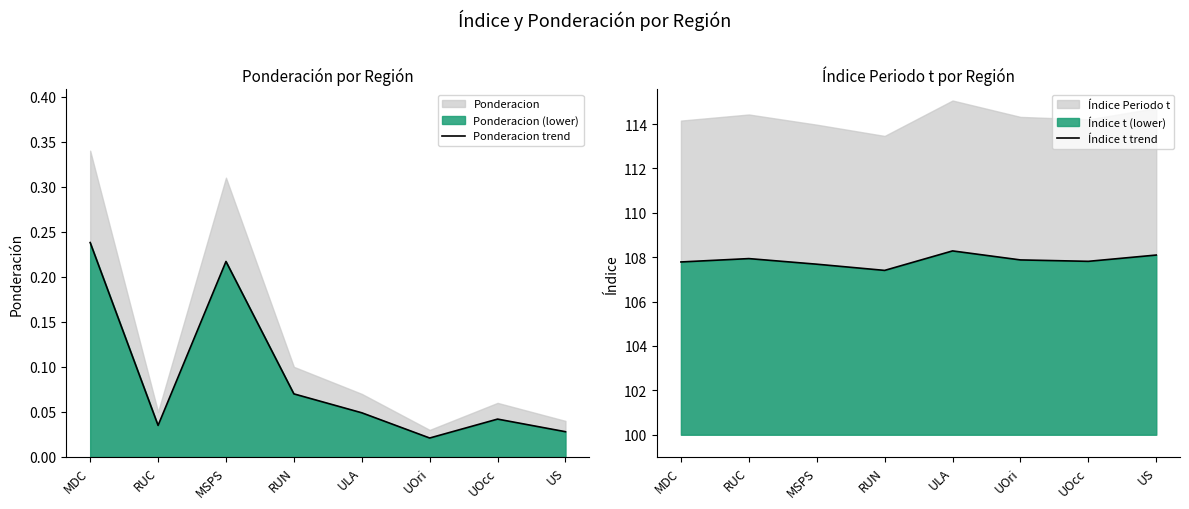

Which series has the largest total across all categories?

Índice t trend